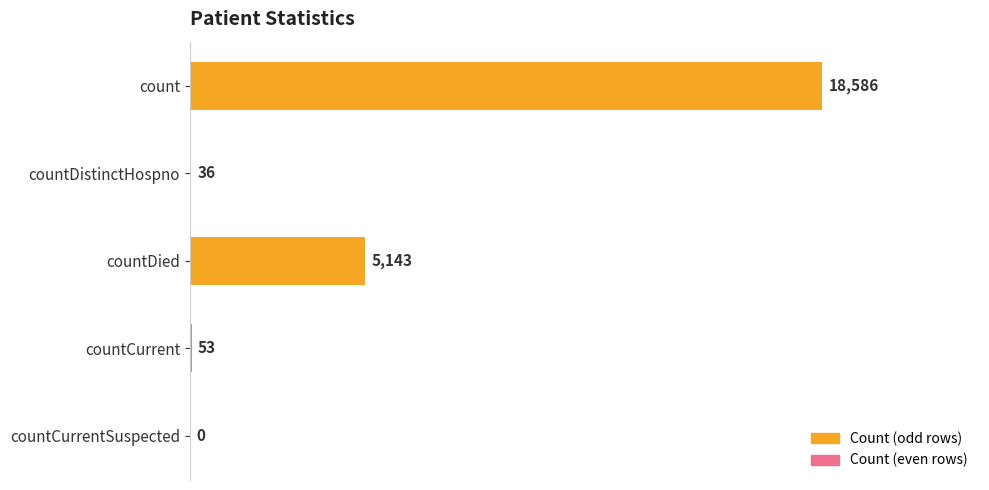

How many positive values are there?

4